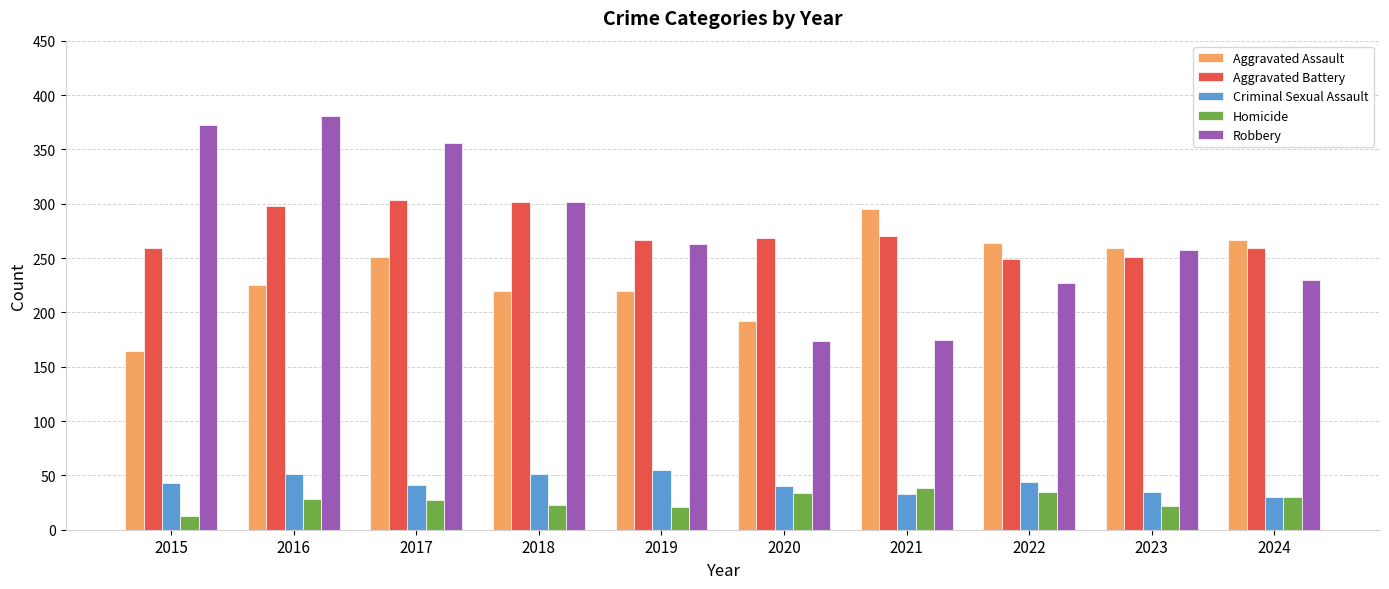

How many series are shown in this chart?

5